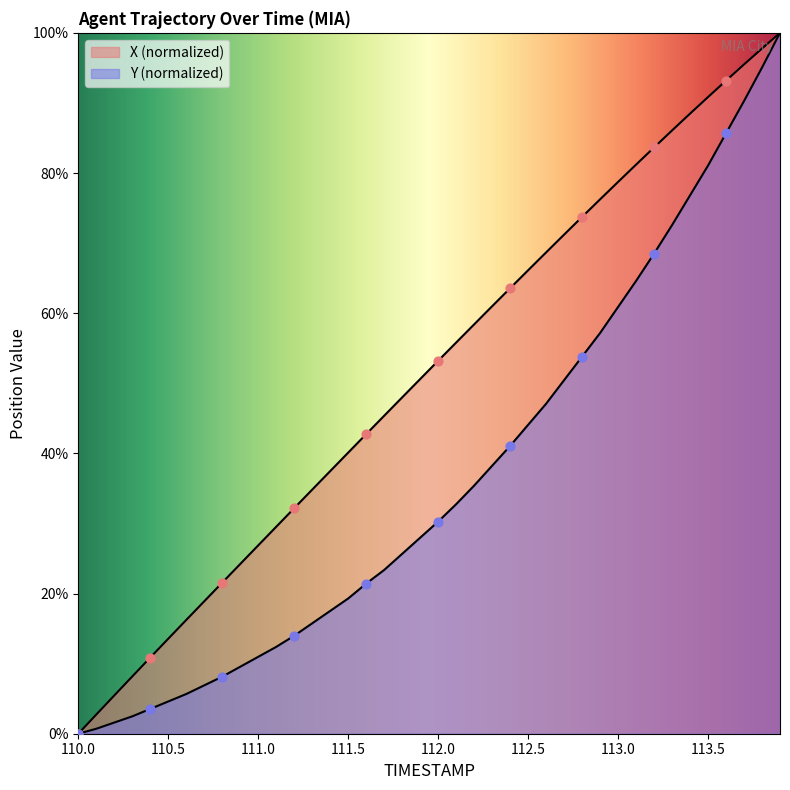

Is the value of X at 112.8 greater than the value of Y at 111.0?

Yes